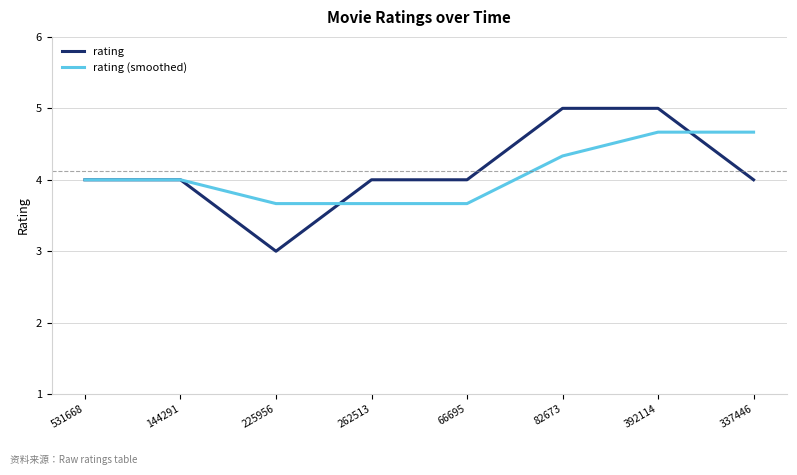

What position from the right is 82673?

3